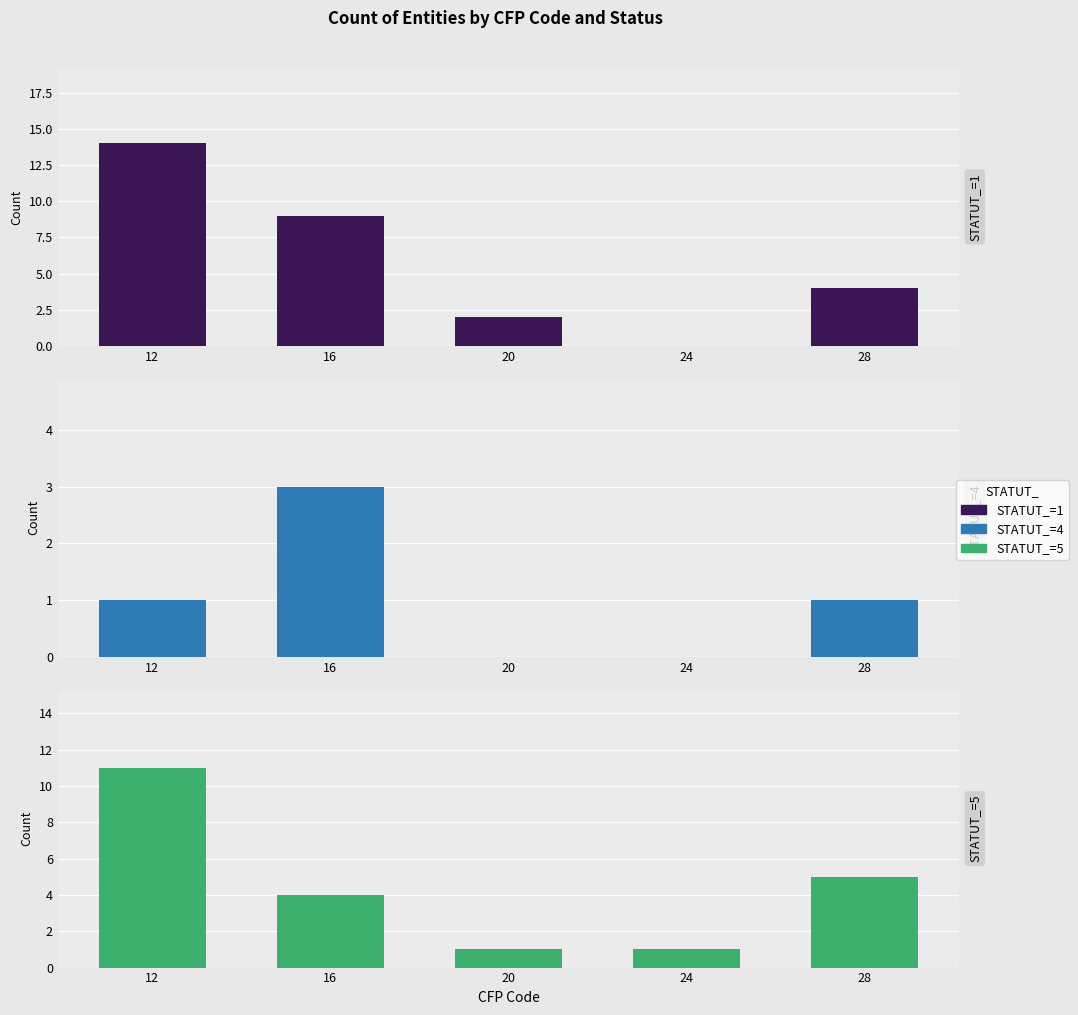

What is the total value across all series at 20?

3